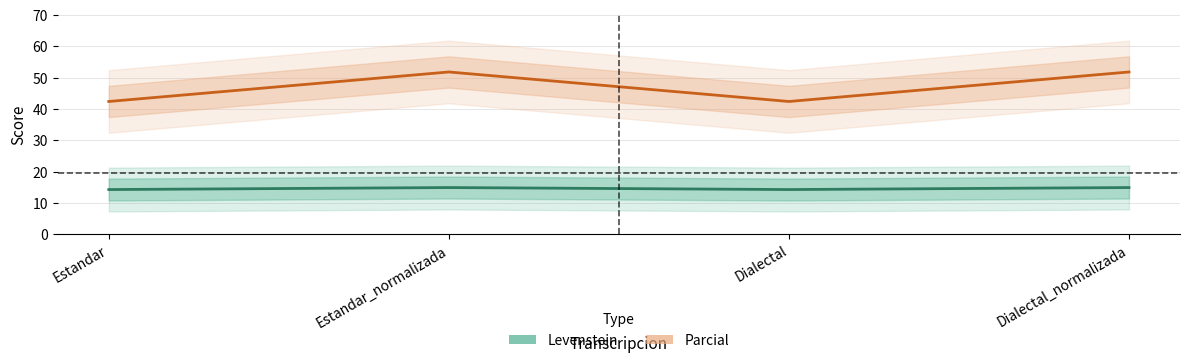

Reading left to right, extract all data points from this chart.

Levenstein: Estandar=14.3	Estandar_normalizada=14.9	Dialectal=14.3	Dialectal_normalizada=14.9
Parcial: Estandar=42.4	Estandar_normalizada=51.9	Dialectal=42.4	Dialectal_normalizada=51.9